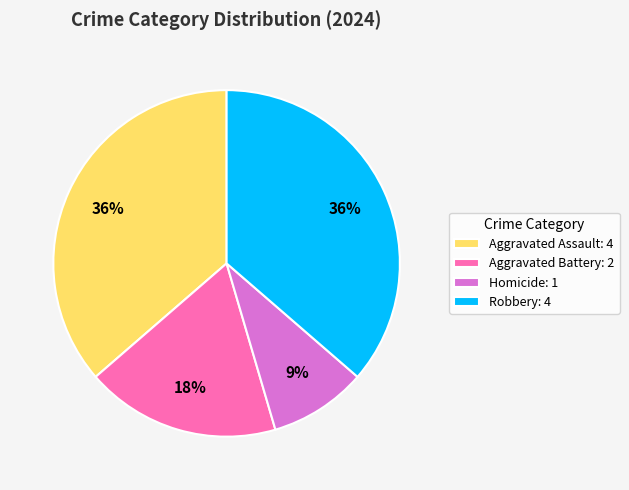

To the nearest percent, what is the difference between the largest and smallest slice percentages?

27%